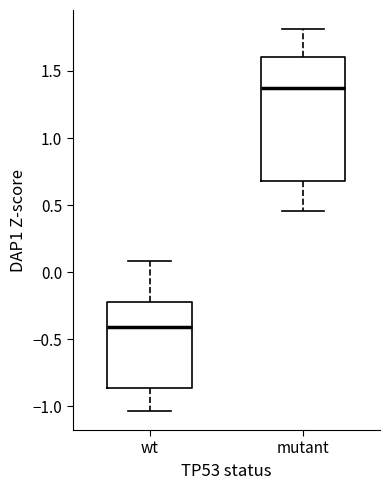

Which box has the lowest median line?

wt